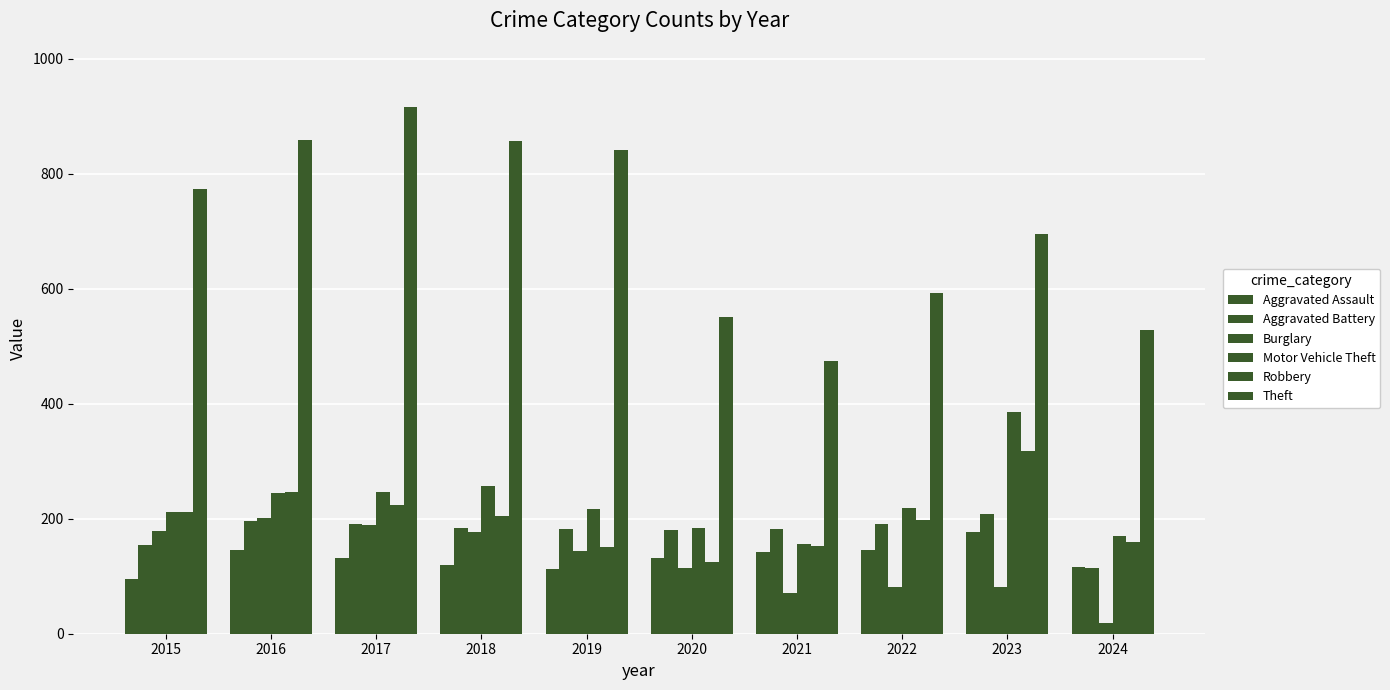

At which category is the sum across all series the highest?

2017